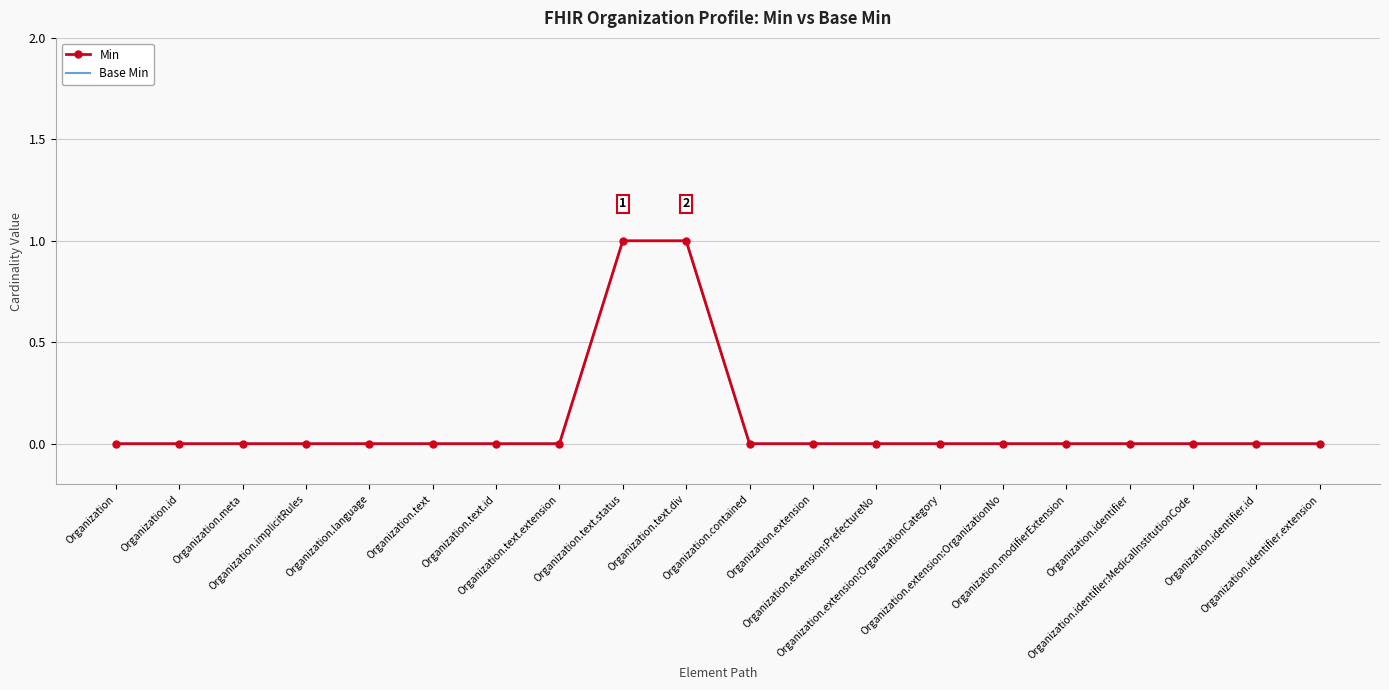

Which series has the largest total across all categories?

Min